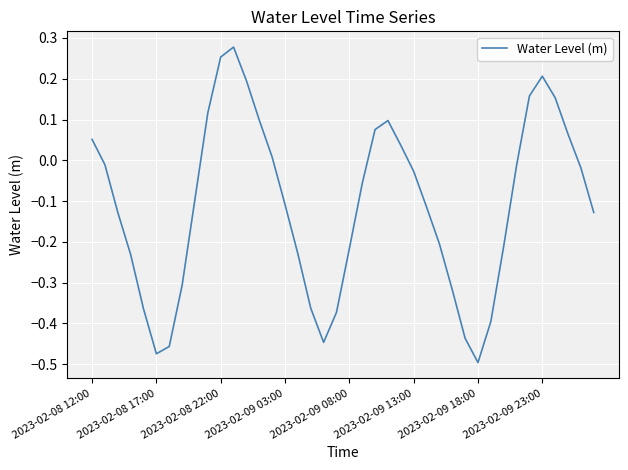

How many lines are shown in the chart?

1